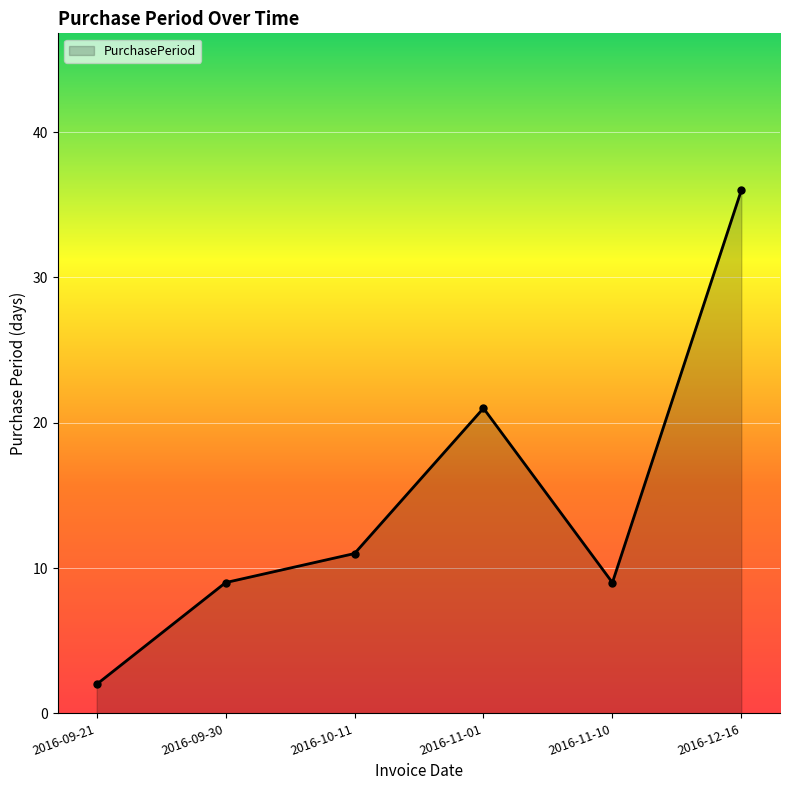

What is the average value?

15